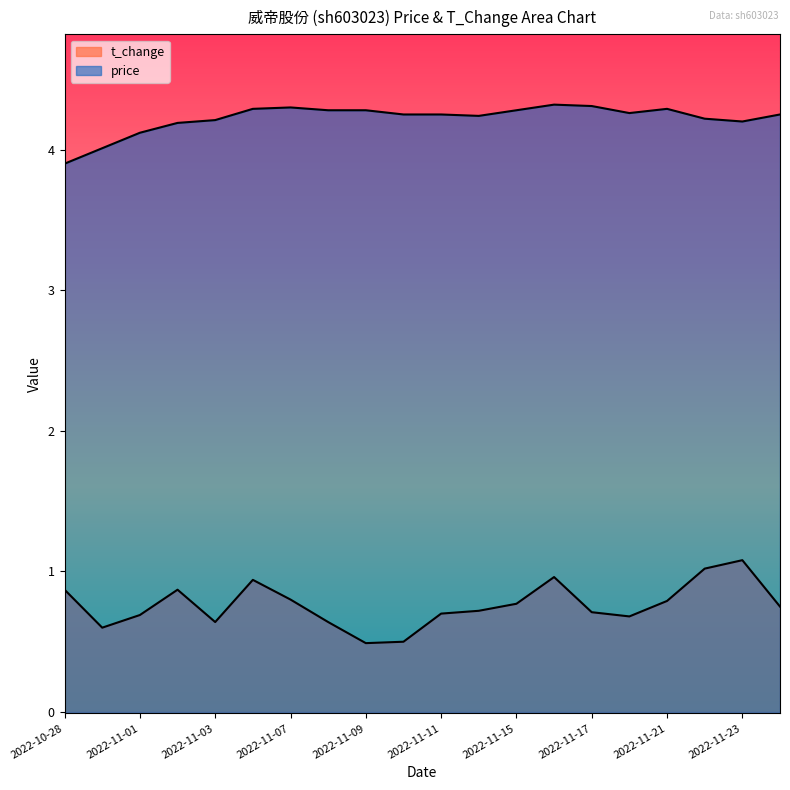

What are all the series names shown in the legend?

price, t_change